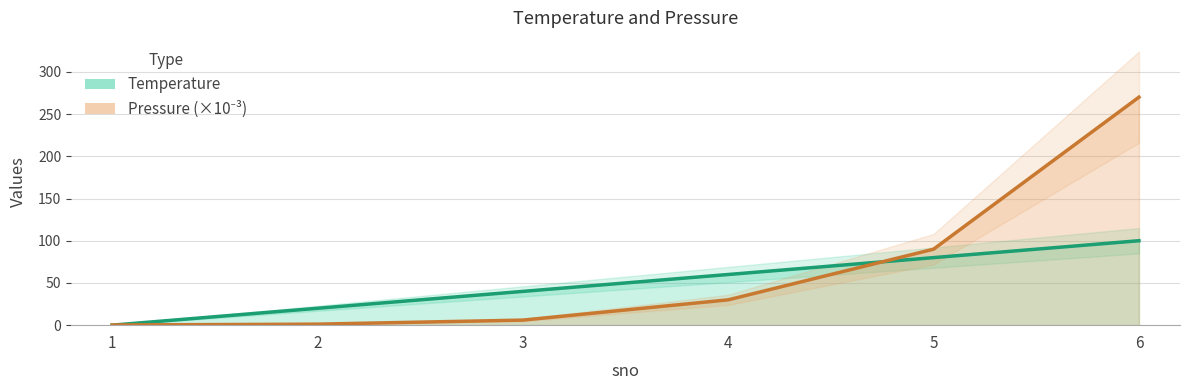

Reading left to right, list all the values displayed in this chart.

Temperature: 0.0	20.0	40.0	60.0	80.0	100.0
Pressure (×10⁻³): 0.2	1.2	6.0	30.0	90.0	270.0